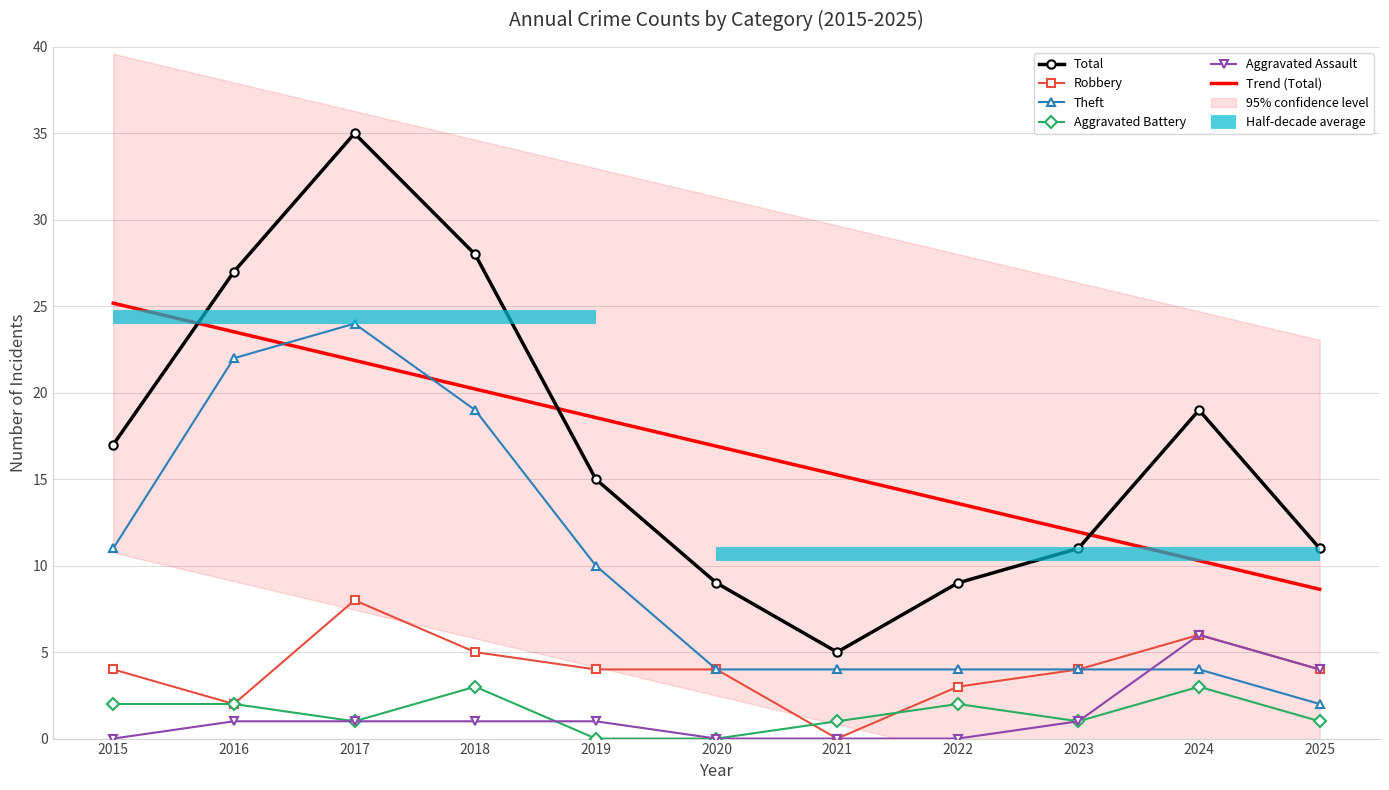

Reading left to right, what are all the values shown in this chart?

Total: 2015=17.0	2016=27.0	2017=35.0	2018=28.0	2019=15.0	2020=9.0	2021=5.0	2022=9.0	2023=11.0	2024=19.0	2025=11.0
Robbery: 2015=4.0	2016=2.0	2017=8.0	2018=5.0	2019=4.0	2020=4.0	2021=0.0	2022=3.0	2023=4.0	2024=6.0	2025=4.0
Theft: 2015=11.0	2016=22.0	2017=24.0	2018=19.0	2019=10.0	2020=4.0	2021=4.0	2022=4.0	2023=4.0	2024=4.0	2025=2.0
Aggravated Battery: 2015=2.0	2016=2.0	2017=1.0	2018=3.0	2019=0.0	2020=0.0	2021=1.0	2022=2.0	2023=1.0	2024=3.0	2025=1.0
Aggravated Assault: 2015=0.0	2016=1.0	2017=1.0	2018=1.0	2019=1.0	2020=0.0	2021=0.0	2022=0.0	2023=1.0	2024=6.0	2025=4.0
Trend (Total): 2015=25.2	2016=23.5	2017=21.9	2018=20.2	2019=18.6	2020=16.9	2021=15.3	2022=13.6	2023=11.9	2024=10.3	2025=8.6